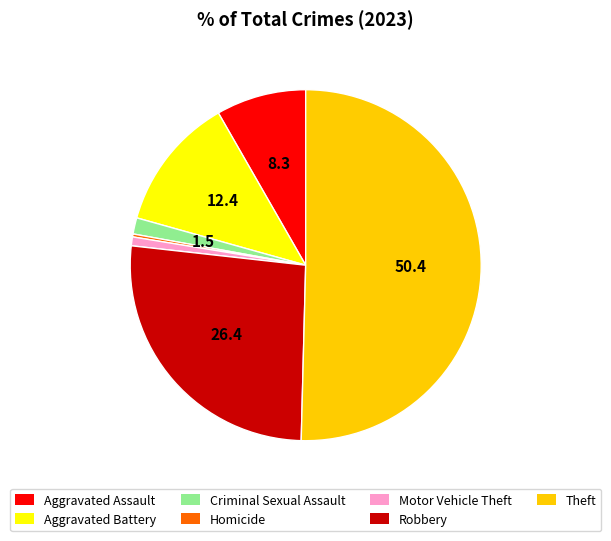

Which category has the biggest portion of the pie?

Theft